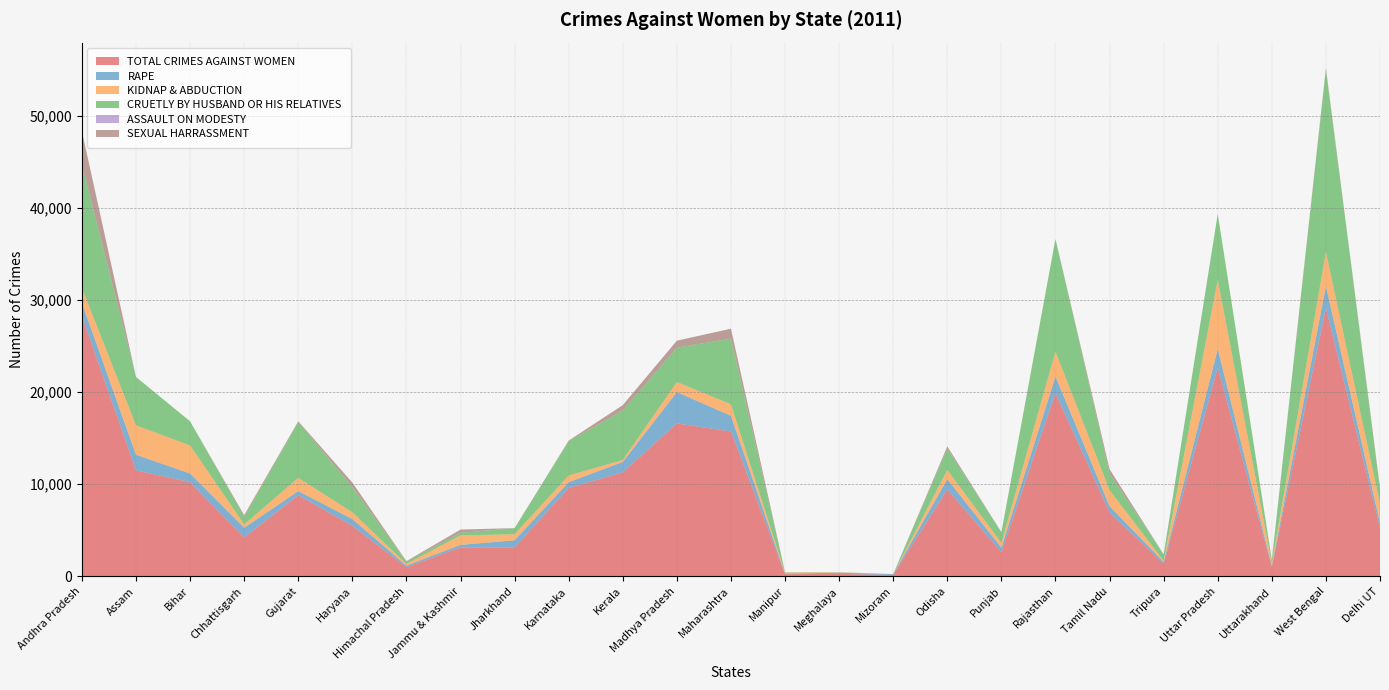

Reading left to right, list all the values displayed in this chart.

TOTAL CRIMES AGAINST WOMEN: Andhra Pradesh=28246	Assam=11503	Bihar=10231	Chhattisgarh=4219	Gujarat=8815	Haryana=5491	Himachal Pradesh=997	Jammu & Kashmir=3146	Jharkhand=3132	Karnataka=9594	Kerala=11288	Madhya Pradesh=16599	Maharashtra=15728	Manipur=247	Meghalaya=269	Mizoram=167	Odisha=9433	Punjab=2641	Rajasthan=19888	Tamil Nadu=6940	Tripura=1358	Uttar Pradesh=22639	Uttarakhand=996	West Bengal=29133	Delhi UT=5234
RAPE: Andhra Pradesh=1442	Assam=1700	Bihar=934	Chhattisgarh=1053	Gujarat=439	Haryana=733	Himachal Pradesh=168	Jammu & Kashmir=277	Jharkhand=784	Karnataka=636	Kerala=1132	Madhya Pradesh=3406	Maharashtra=1701	Manipur=53	Meghalaya=130	Mizoram=77	Odisha=1112	Punjab=479	Rajasthan=1800	Tamil Nadu=677	Tripura=205	Uttar Pradesh=2042	Uttarakhand=129	West Bengal=2363	Delhi UT=572
KIDNAP & ABDUCTION: Andhra Pradesh=1612	Assam=3192	Bihar=3050	Chhattisgarh=365	Gujarat=1442	Haryana=733	Himachal Pradesh=191	Jammu & Kashmir=1023	Jharkhand=660	Karnataka=715	Kerala=221	Madhya Pradesh=1088	Maharashtra=1252	Manipur=116	Meghalaya=37	Mizoram=0	Odisha=1008	Punjab=517	Rajasthan=2713	Tamil Nadu=1743	Tripura=116	Uttar Pradesh=7525	Uttarakhand=283	West Bengal=3711	Delhi UT=2085
CRUETLY BY HUSBAND OR HIS RELATIVES: Andhra Pradesh=13376	Assam=5246	Bihar=2607	Chhattisgarh=834	Gujarat=6052	Haryana=2740	Himachal Pradesh=239	Jammu & Kashmir=286	Jharkhand=659	Karnataka=3712	Kerala=5377	Madhya Pradesh=3732	Maharashtra=7136	Manipur=39	Meghalaya=21	Mizoram=9	Odisha=2320	Punjab=1136	Rajasthan=12218	Tamil Nadu=1812	Tripura=702	Uttar Pradesh=7121	Uttarakhand=307	West Bengal=19772	Delhi UT=1575
ASSAULT ON MODESTY: Andhra Pradesh=0	Assam=0	Bihar=0	Chhattisgarh=0	Gujarat=0	Haryana=0	Himachal Pradesh=0	Jammu & Kashmir=0	Jharkhand=0	Karnataka=0	Kerala=0	Madhya Pradesh=0	Maharashtra=0	Manipur=0	Meghalaya=0	Mizoram=0	Odisha=0	Punjab=0	Rajasthan=0	Tamil Nadu=0	Tripura=0	Uttar Pradesh=0	Uttarakhand=0	West Bengal=0	Delhi UT=0
SEXUAL HARRASSMENT: Andhra Pradesh=3658	Assam=8	Bihar=11	Chhattisgarh=174	Gujarat=93	Haryana=490	Himachal Pradesh=62	Jammu & Kashmir=350	Jharkhand=7	Karnataka=81	Kerala=573	Madhya Pradesh=762	Maharashtra=1071	Manipur=0	Meghalaya=1	Mizoram=1	Odisha=235	Punjab=31	Rajasthan=9	Tamil Nadu=464	Tripura=9	Uttar Pradesh=3	Uttarakhand=72	West Bengal=200	Delhi UT=162